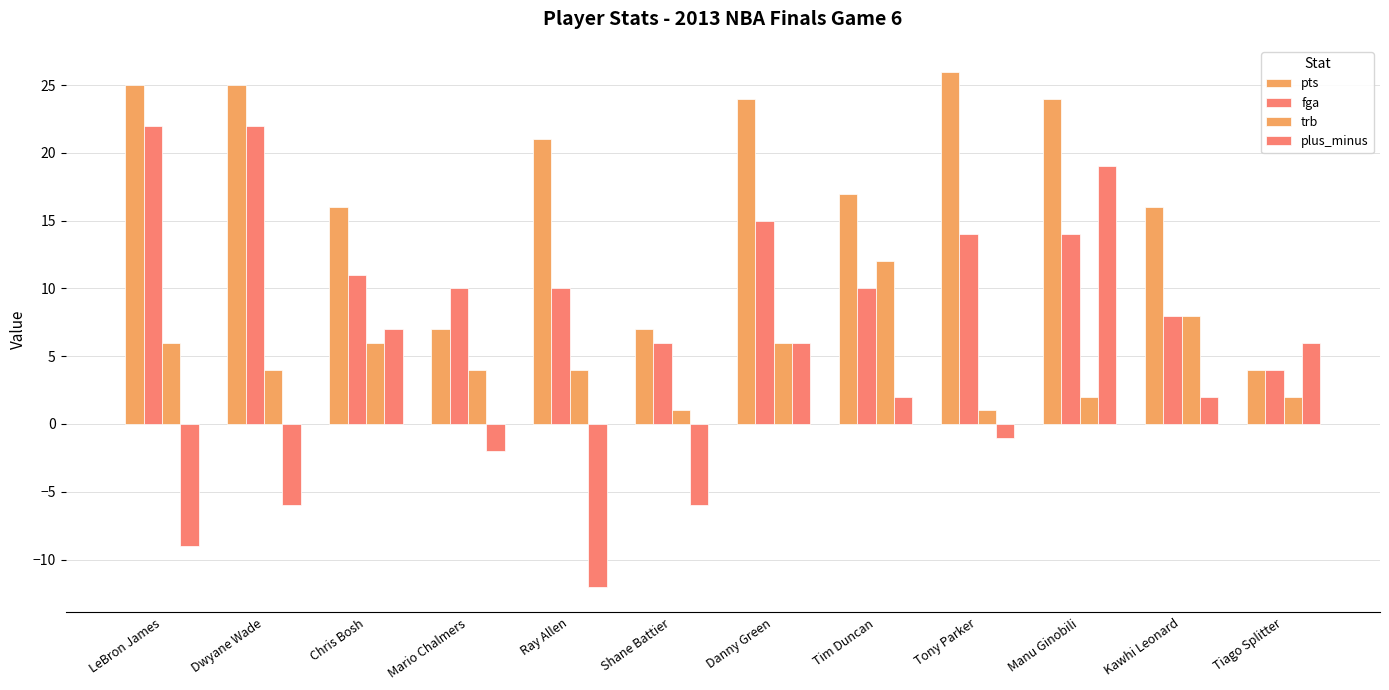

Which category has the highest value in the pts series?

Tony Parker